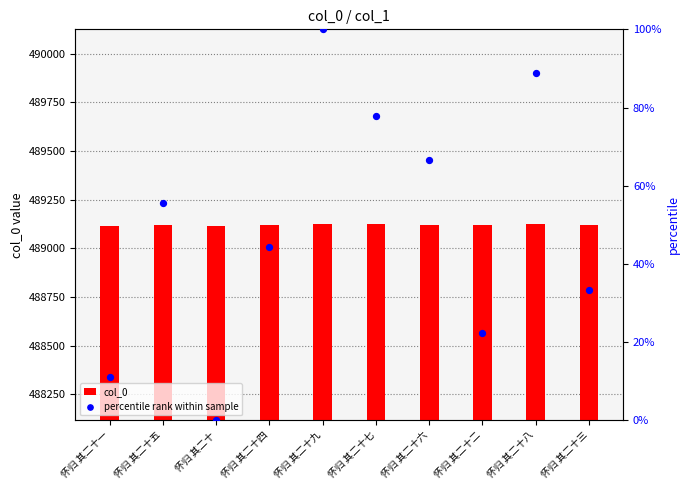

Which series contains the highest Y value?

col_0